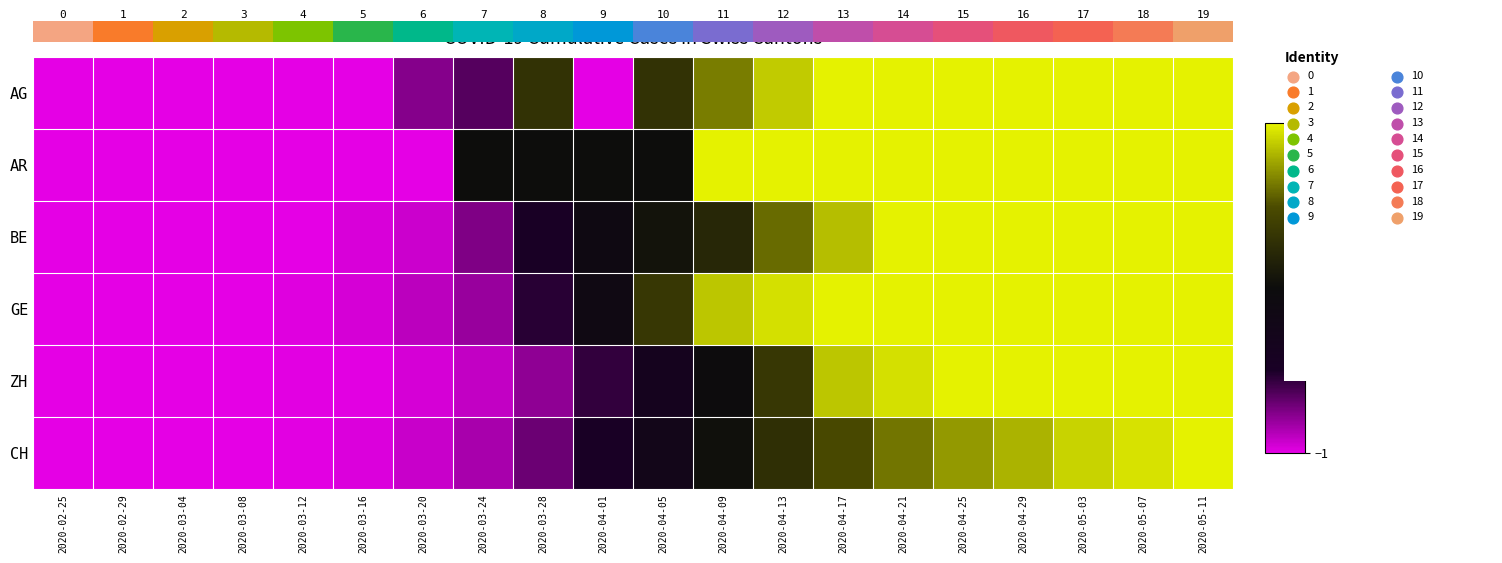

At how many categories does at least one series exceed 2?

9